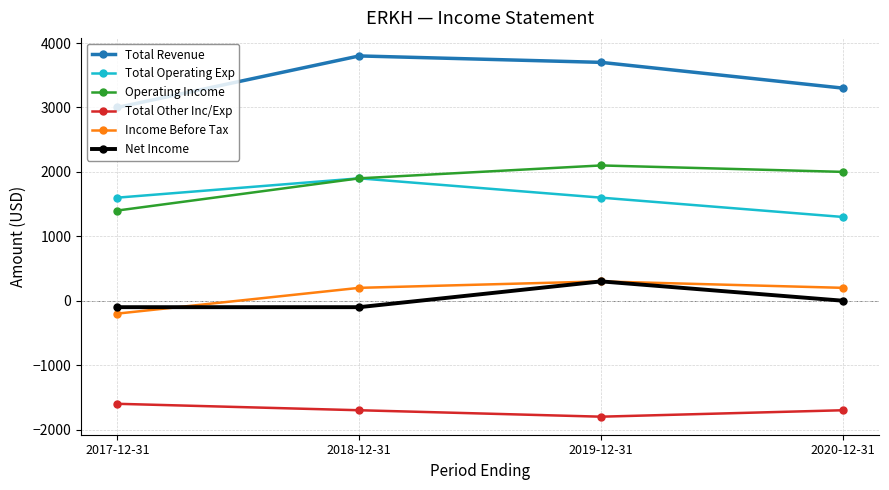

What is the value of the Total Revenue point at the 2nd from the left?

3800